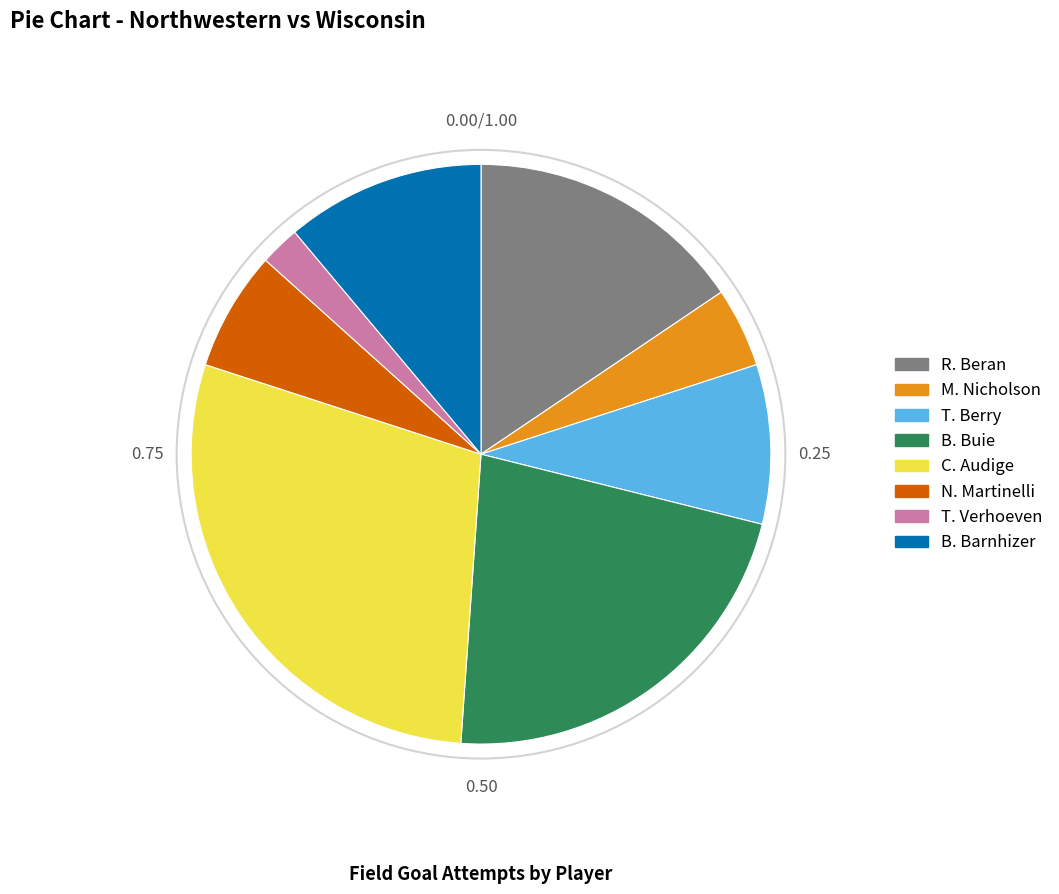

How many slices are in this pie chart?

8